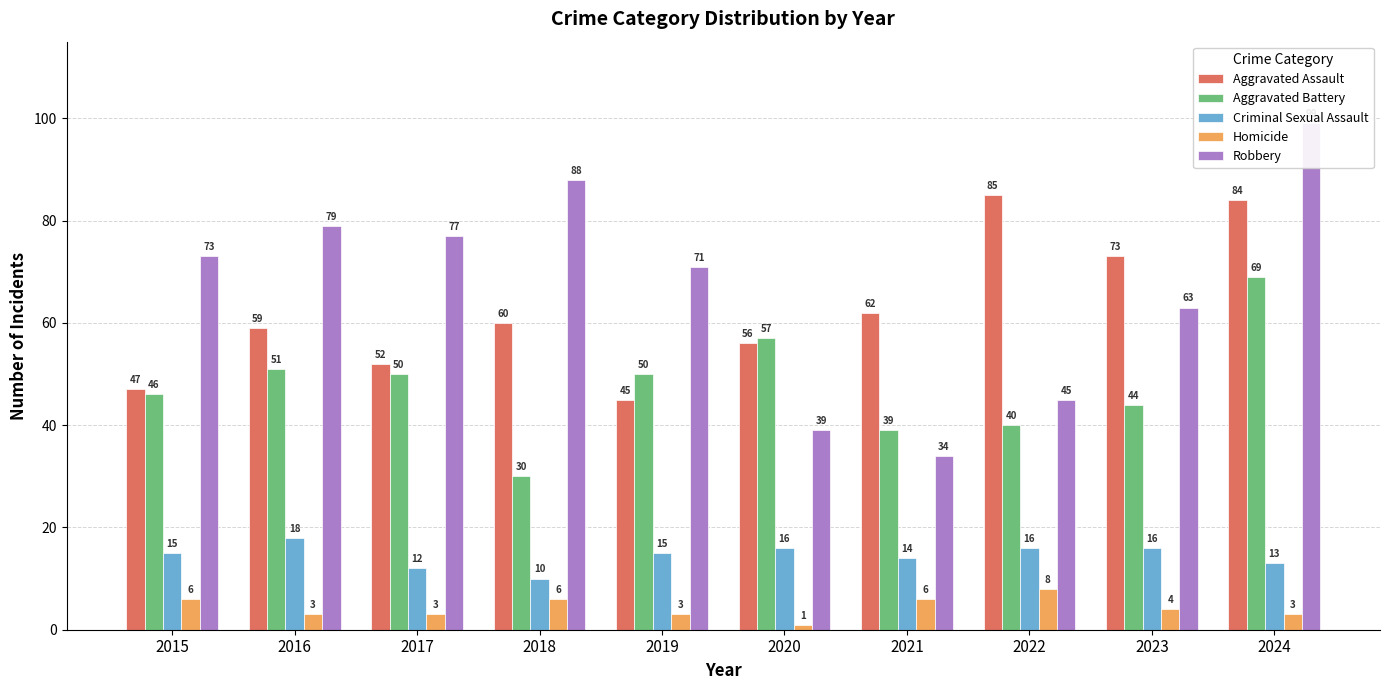

At how many categories does at least one series exceed 80?

3